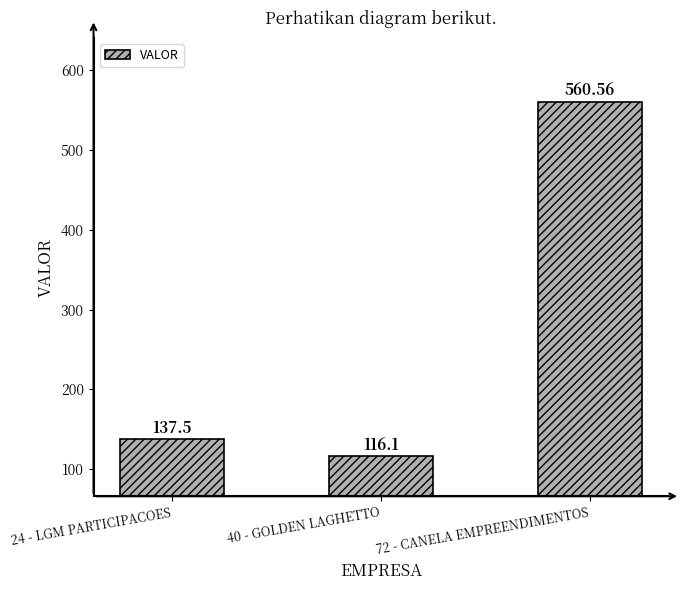

Does the chart contain stacked bars?

No